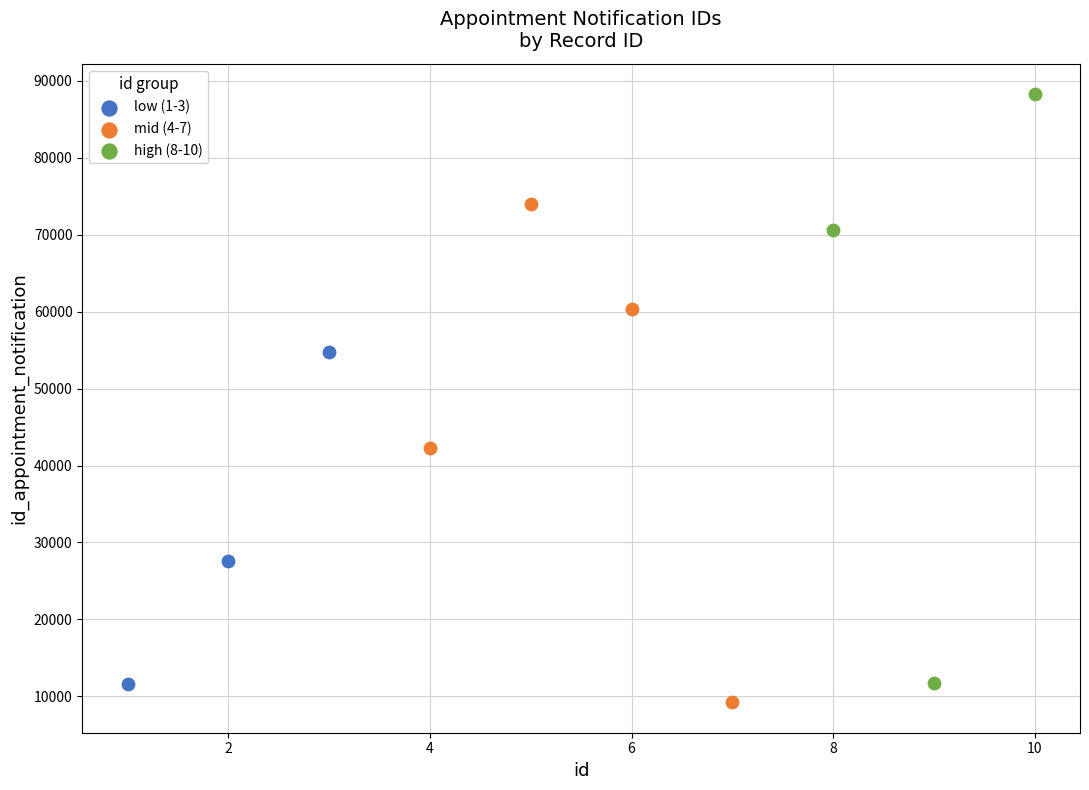

Which series contains the highest Y value?

high (8-10)